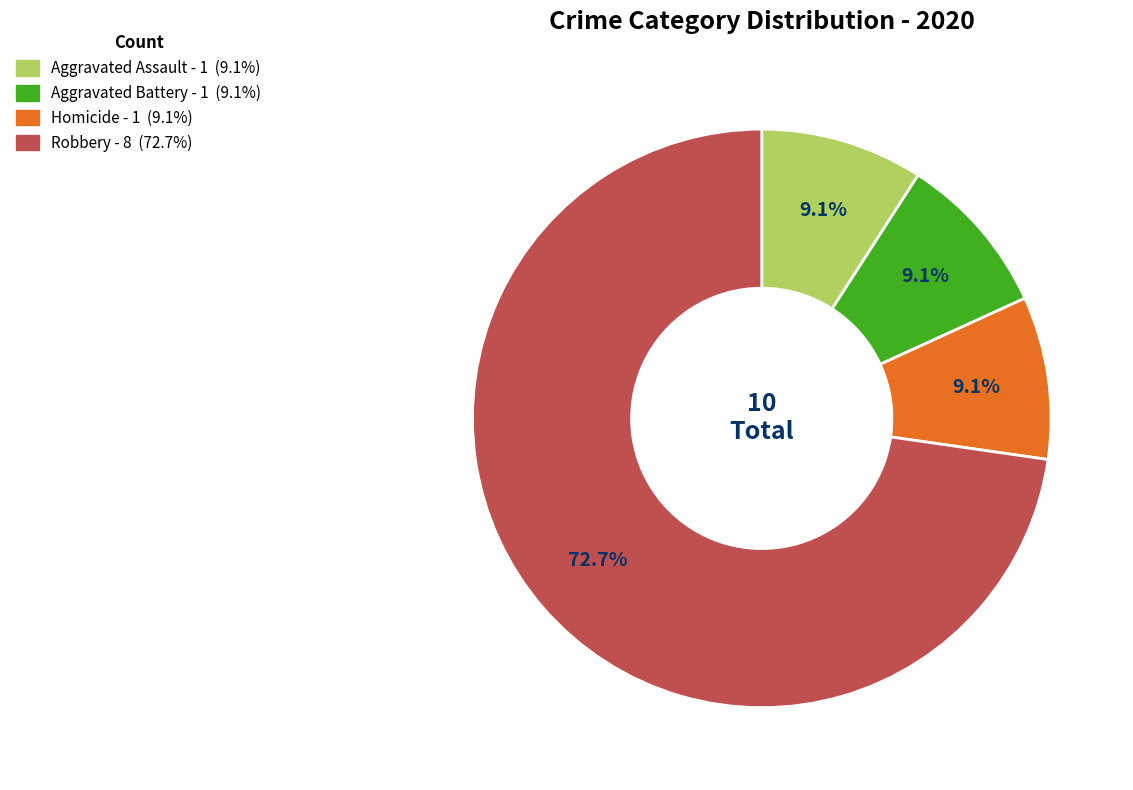

Does any single category account for the majority?

Yes